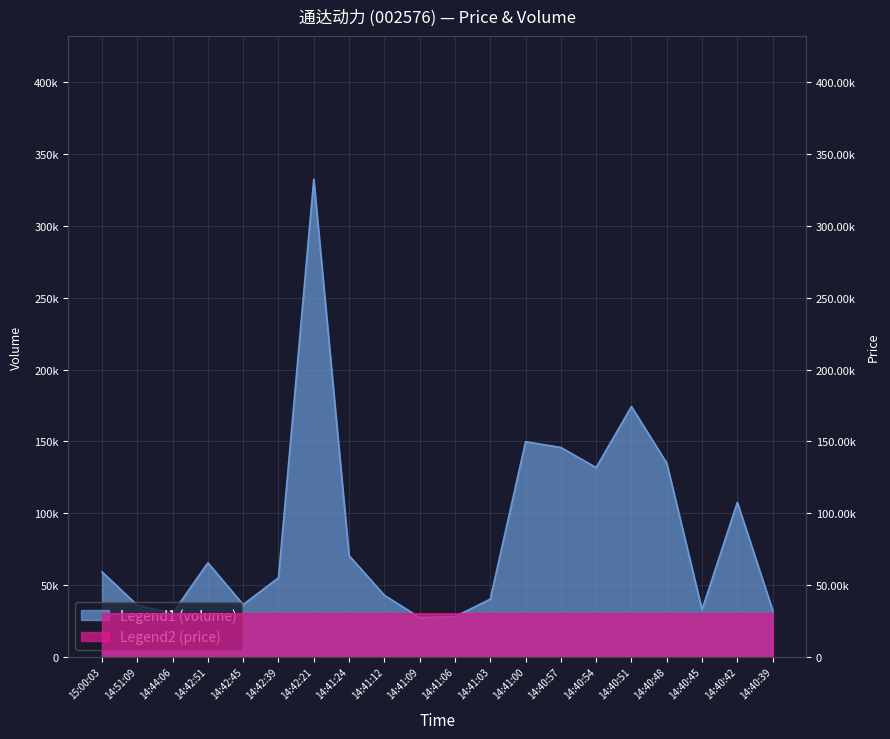

The chart shows a value of 94290 at 15:00:03. True or false?

False